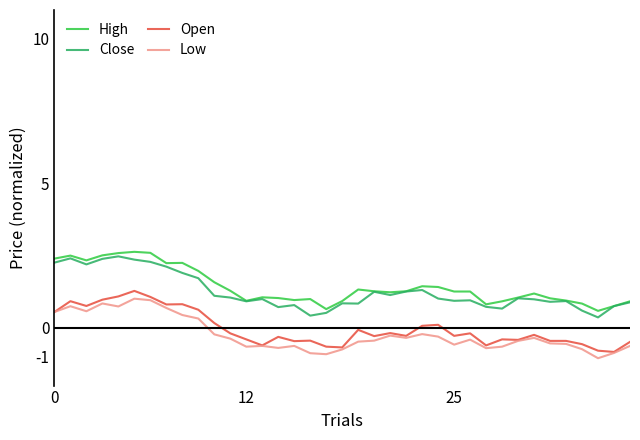

What is the difference between the maximum and minimum values in the High series?

2.0